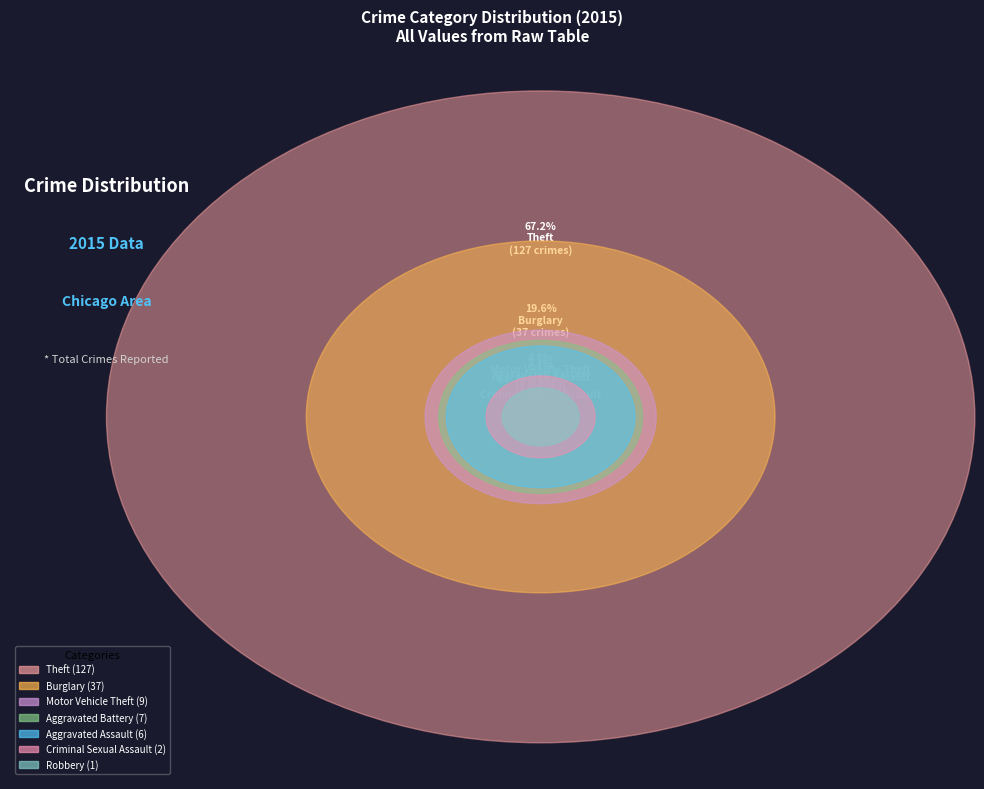

What is the largest slice in the pie chart?

Theft